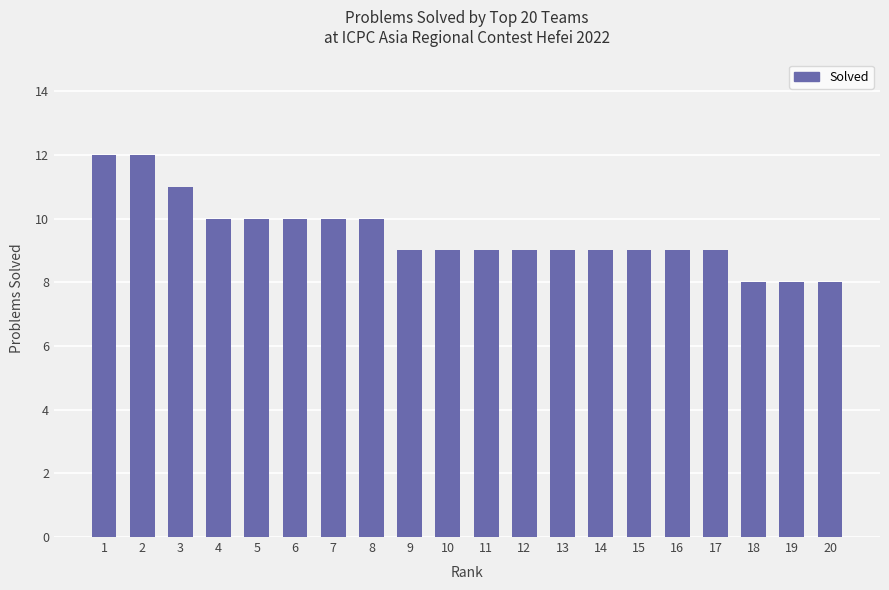

What is the smallest value displayed?

8